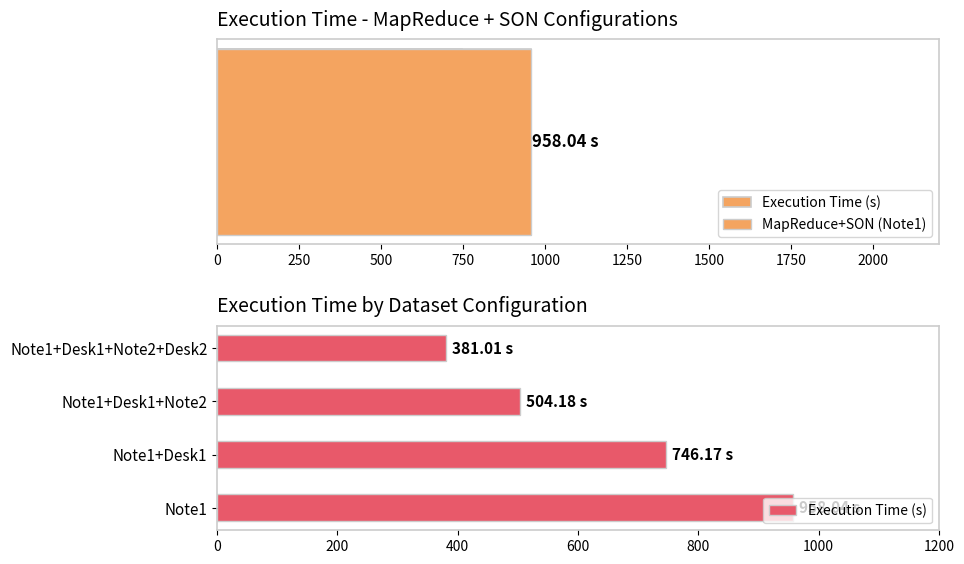

What is the sum of the values at Note1 and Note1+Desk1+Note2+Desk2?

1339.0